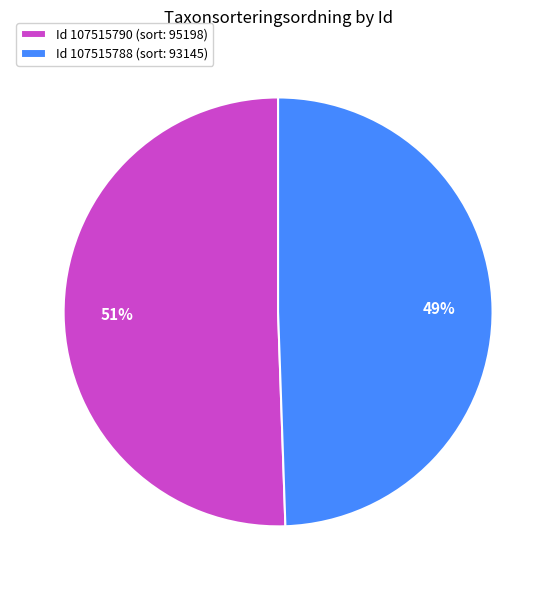

Rank the categories by value from lowest to highest.

Id 107515788 (sort: 93145), Id 107515790 (sort: 95198)